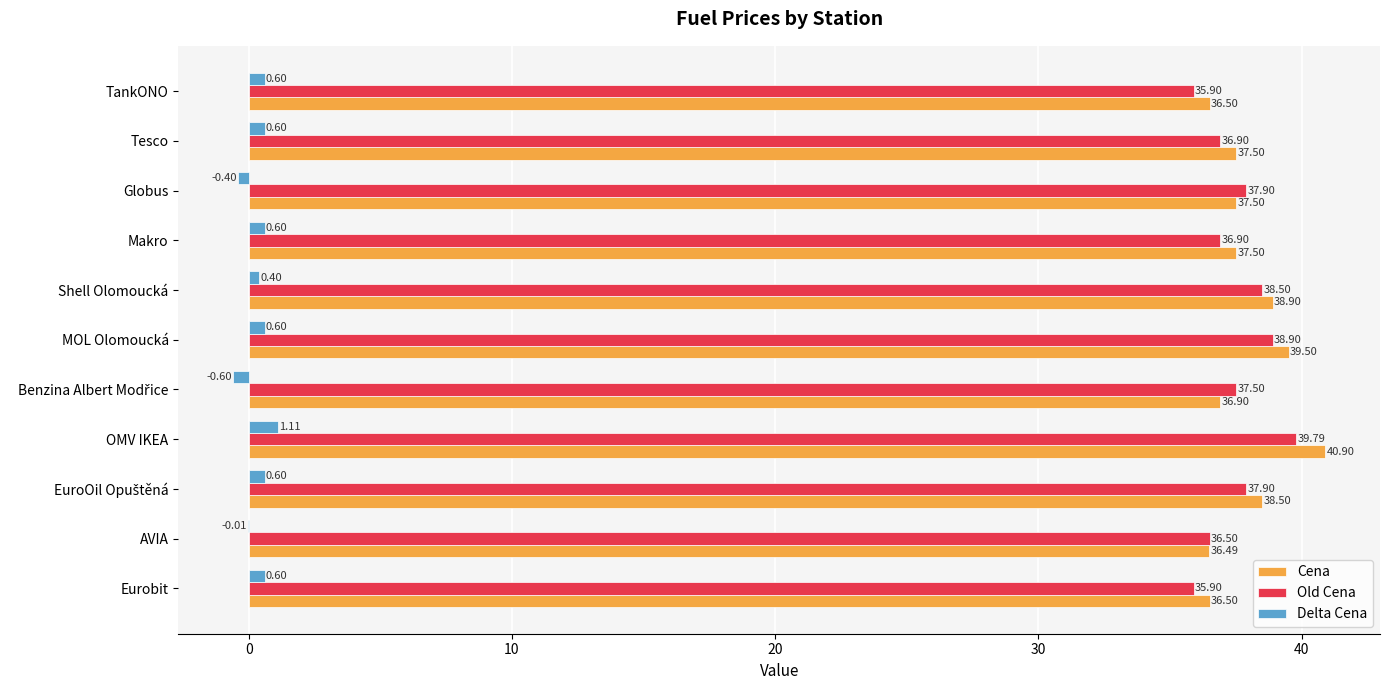

How many data points in Delta Cena are above 0?

8